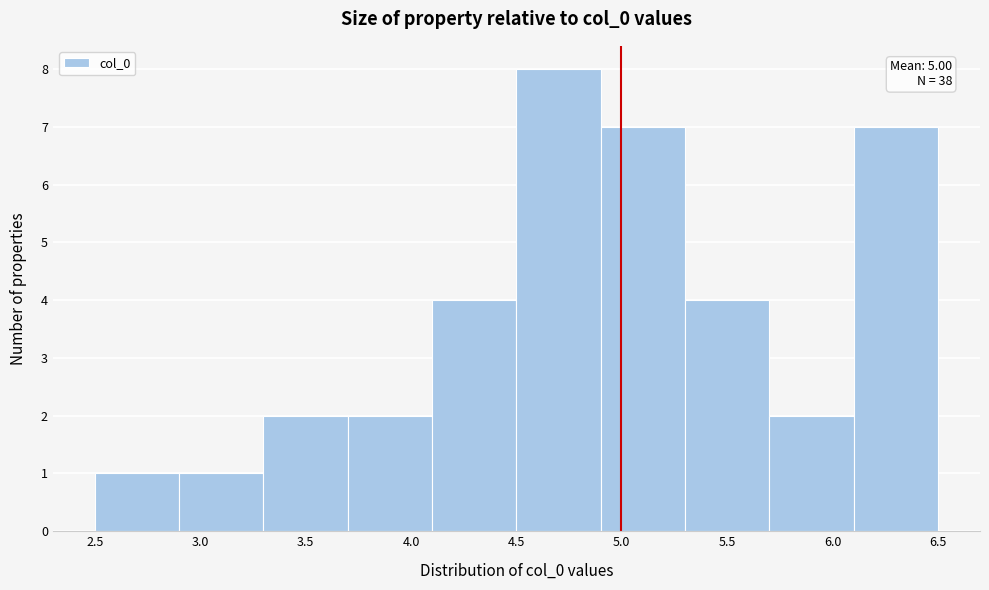

Which range on the x-axis has the tallest bar?

4.5 to 4.9